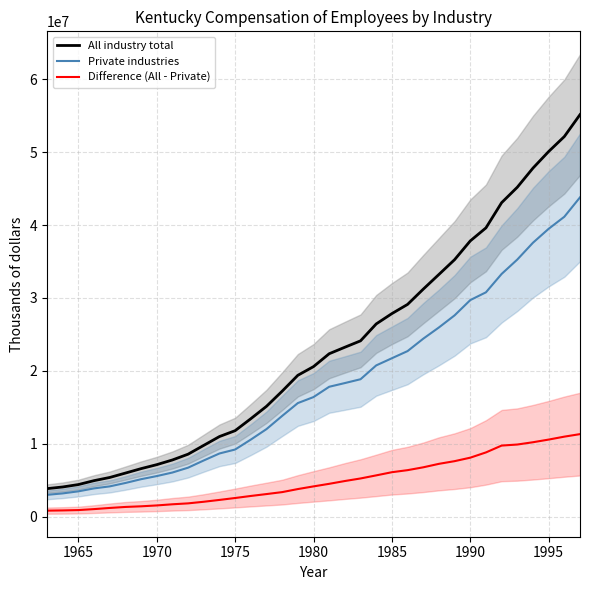

Reading left to right, list all the values displayed in this chart.

All industry total: 3867623	4096197	4426269	4963635	5397857	6000619	6608743	7154171	7798695	8591978	9802140	11007510	11813781	13453309	15149701	17226850	19404090	20594695	22358998	23251052	24127220	26445088	27860989	29122028	31211386	33228683	35254351	37823401	39610796	43066375	45182076	47803737	50076614	52129218	55132793
Private industries: 3016998	3214474	3497835	3901903	4177749	4643025	5163224	5589627	6076204	6743138	7732627	8687144	9230051	10590175	12026845	13835672	15595133	16418764	17831122	18339413	18864318	20760060	21741612	22720768	24420384	25962127	27619918	29711463	30778506	33296152	35268724	37576219	39483967	41134577	43792667
Difference (All - Private): 850625	881723	928434	1061732	1220108	1357594	1445519	1564544	1722491	1848840	2069513	2320366	2583730	2863134	3122856	3391178	3808957	4175931	4527876	4911639	5262902	5685028	6119377	6401260	6791002	7266556	7634433	8111938	8832290	9770223	9913352	10227518	10592647	10994641	11340126